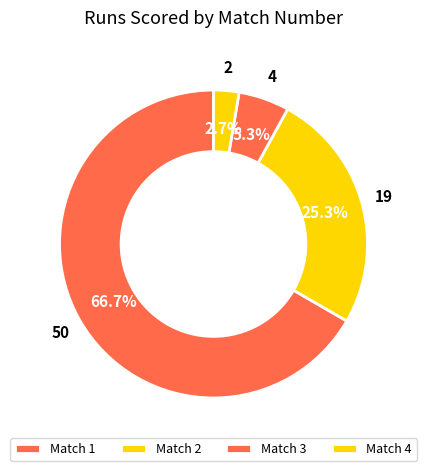

To the nearest percent, what is the average slice percentage?

25%